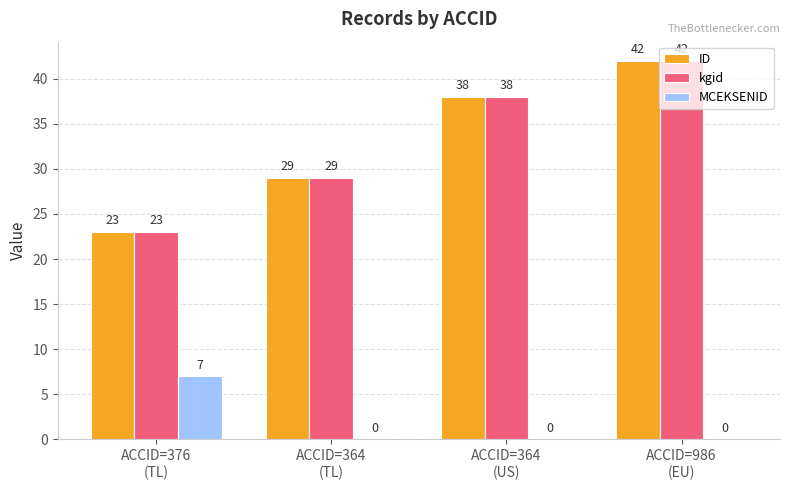

What is the total value across all series at ACCID=364
(TL)?

58